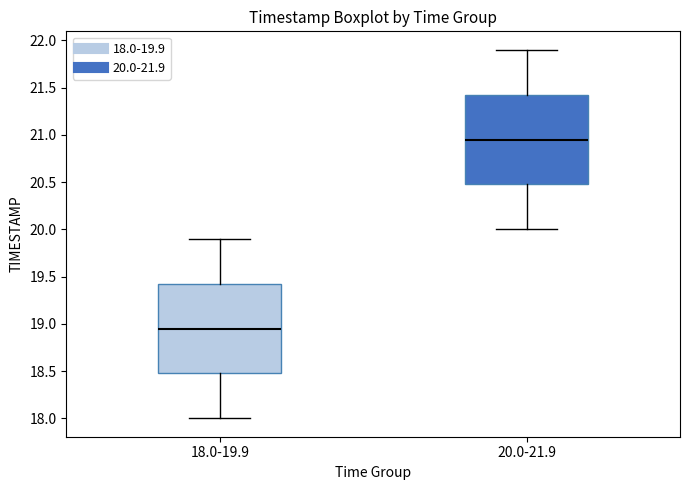

Reading left to right, transcribe this box plot: for each box, give where its median line is, the range the box spans, and where its two whiskers end, as read against the y-axis. The values are not printed on the chart, so give them approximately, as read against the axis.

18.0-19.9: median 18.95, box 18.50 to 19.45, whiskers 18.00 to 19.90
20.0-21.9: median 20.95, box 20.50 to 21.45, whiskers 20.00 to 21.90